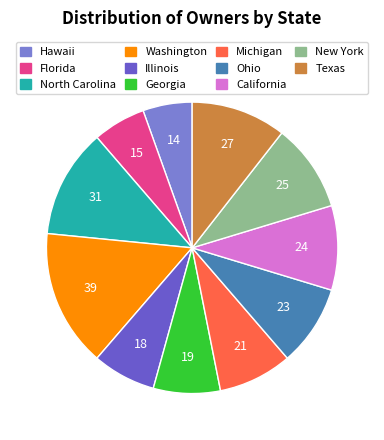

Do Illinois and California together represent more than half of the pie?

No